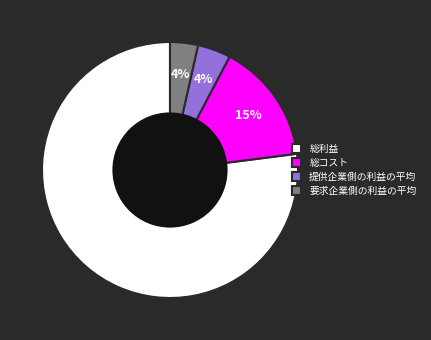

To the nearest percent, what percentage of the pie is 要求企業側の利益の平均?

4%